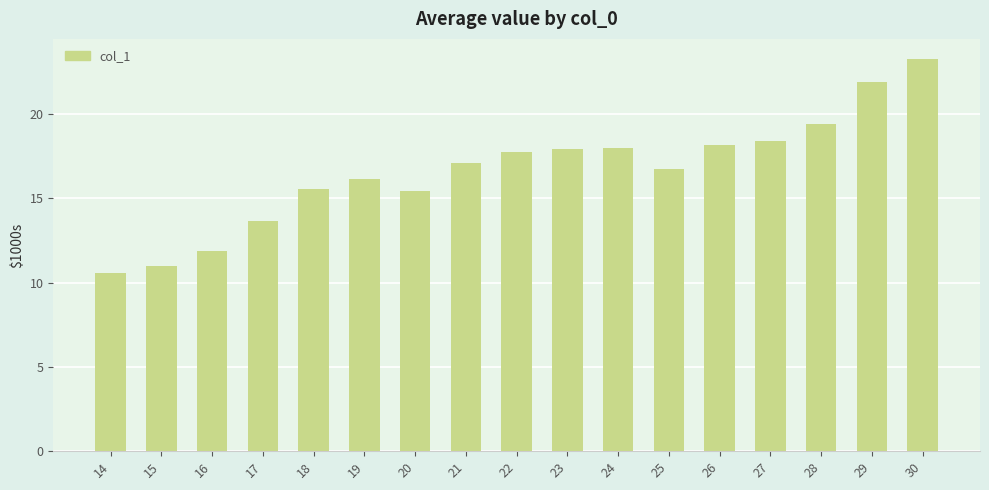

What is the maximum value shown in the chart?

23.3